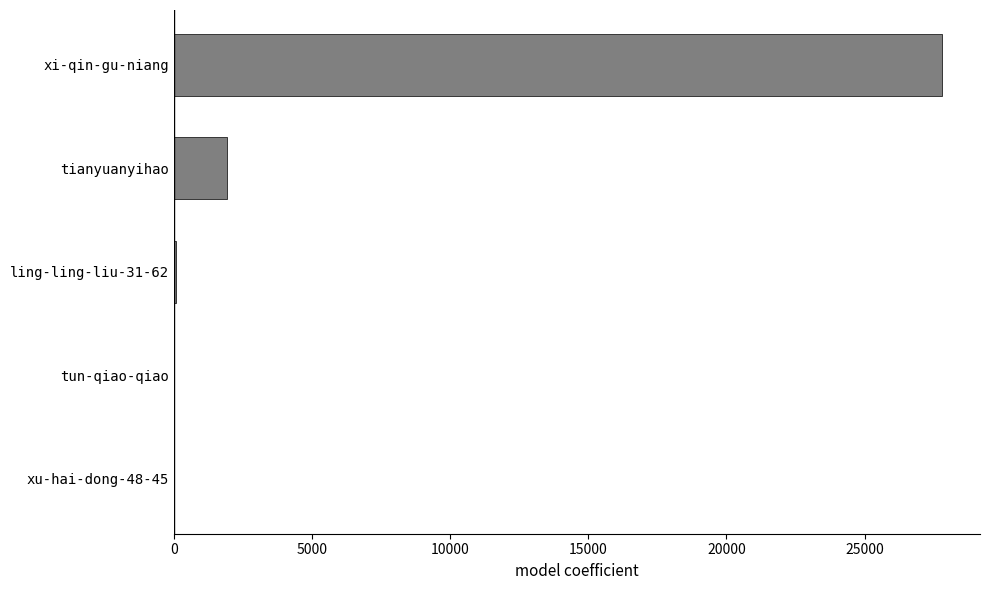

At which category does the chart reach its peak across all series?

xi-qin-gu-niang